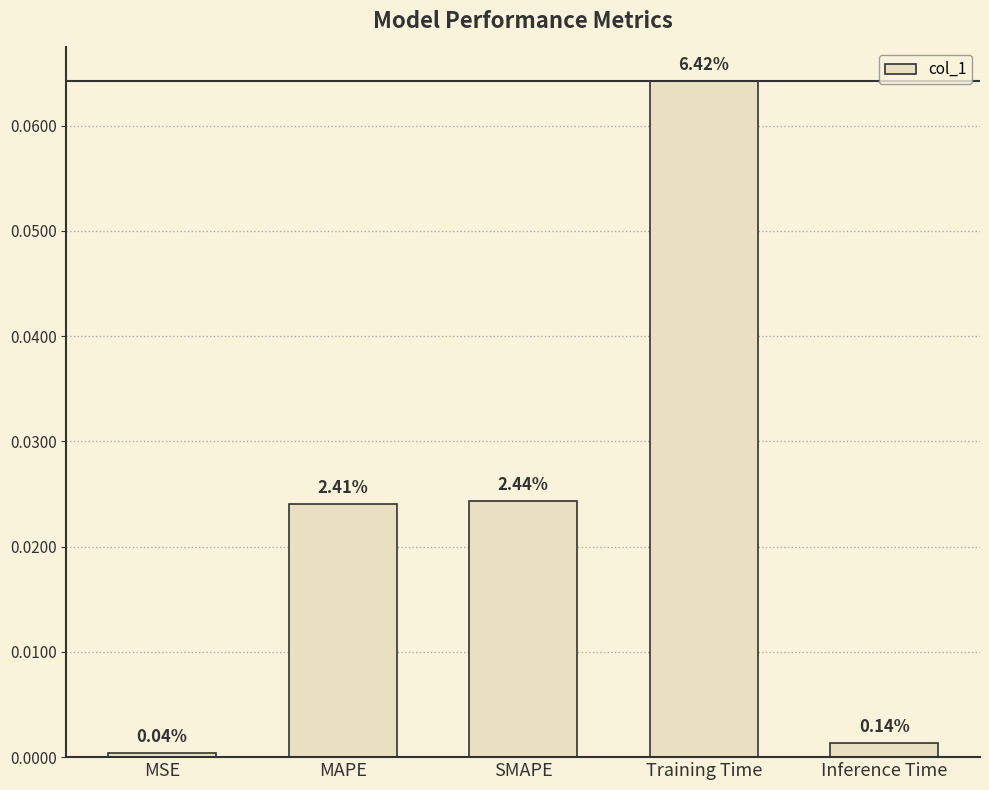

The chart shows a value of 0.0 at MSE. True or false?

False